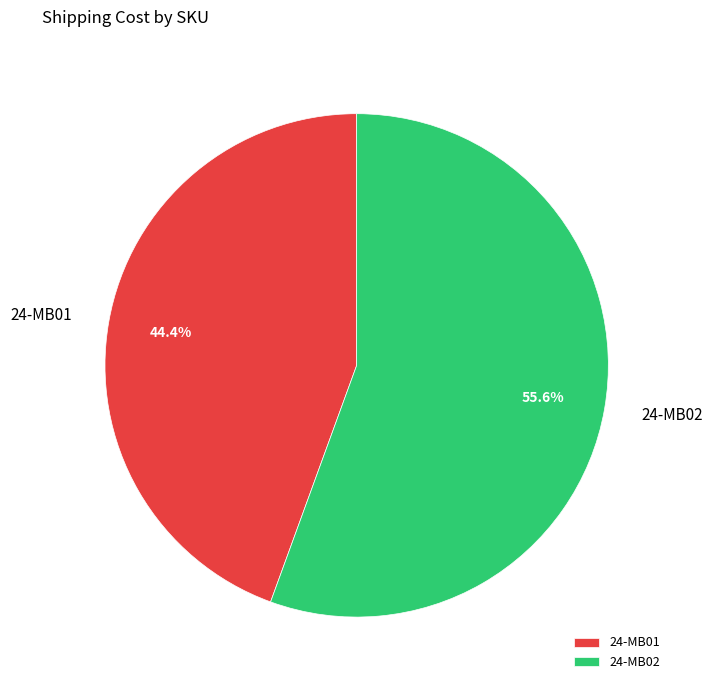

Rank the categories by value from highest to lowest.

24-MB02, 24-MB01